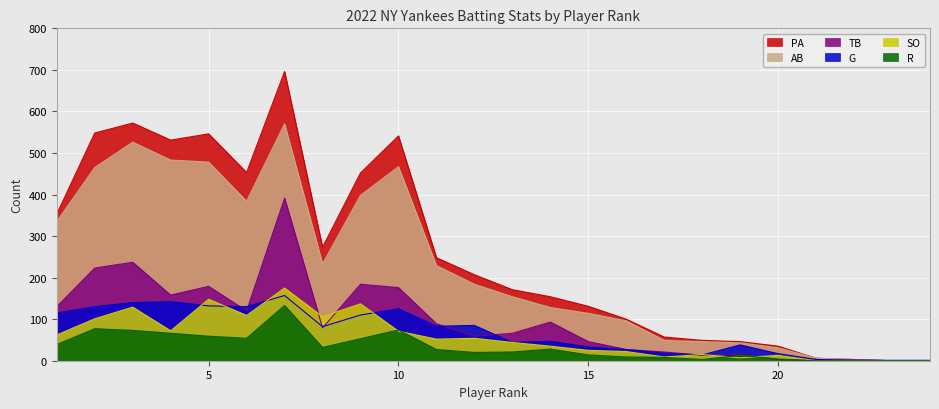

What is the maximum value for G?

157